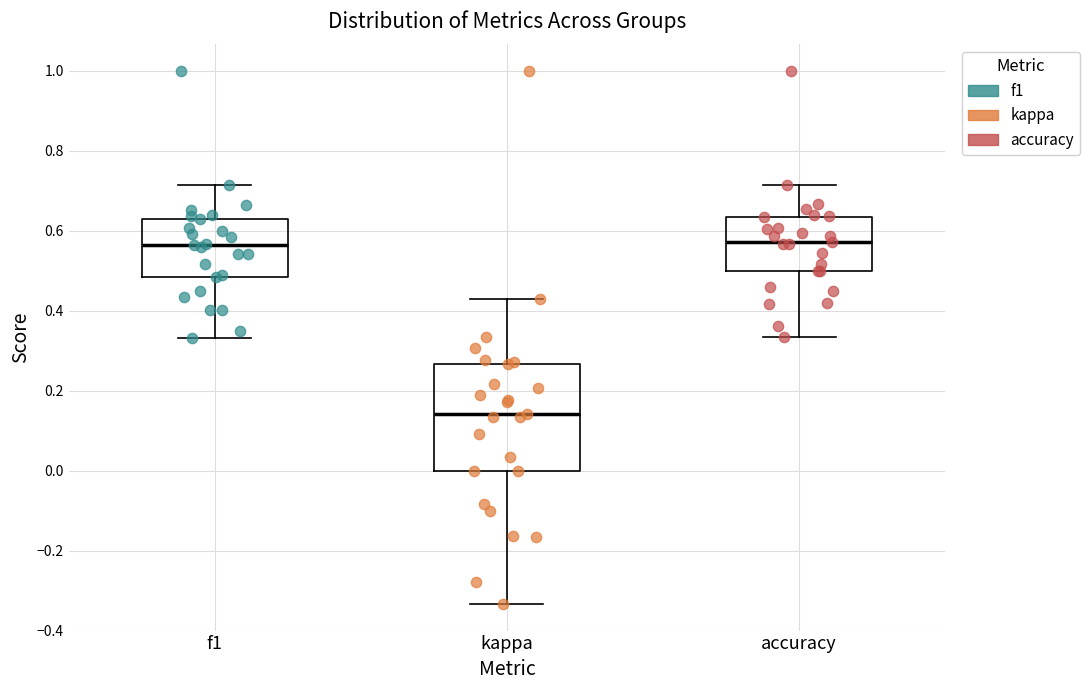

Reading left to right, read every box against the y-axis: the position of its median line, the range the box covers, and the ends of its whiskers. The values are not printed on the chart, so give them approximately, as read against the axis.

f1: median 0.56, box 0.48 to 0.64, whiskers 0.34 to 0.72
kappa: median 0.14, box 0.00 to 0.26, whiskers -0.34 to 0.42
accuracy: median 0.58, box 0.50 to 0.64, whiskers 0.34 to 0.72